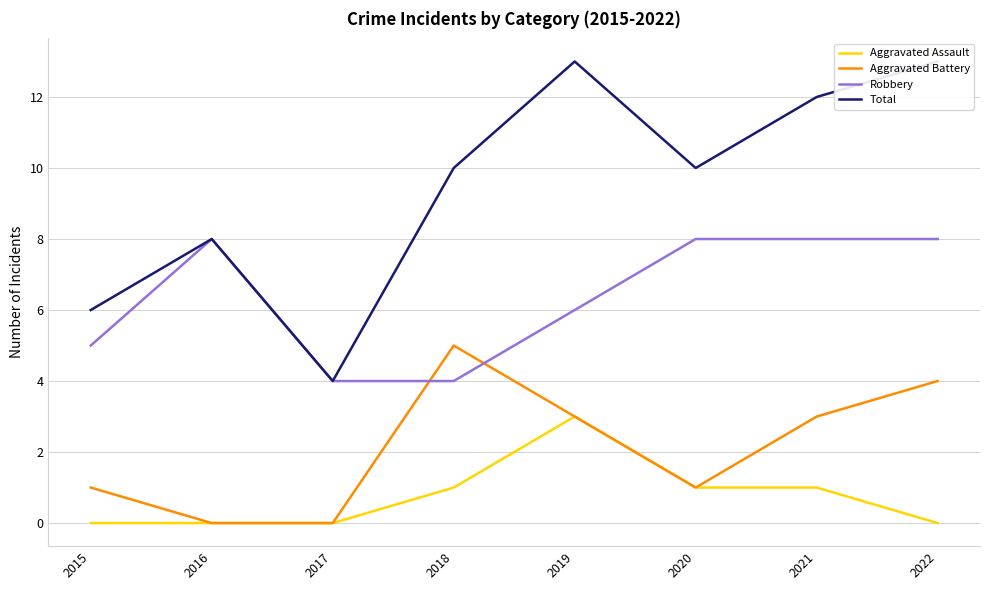

The Robbery series shows 8 at 2021. True or false?

True